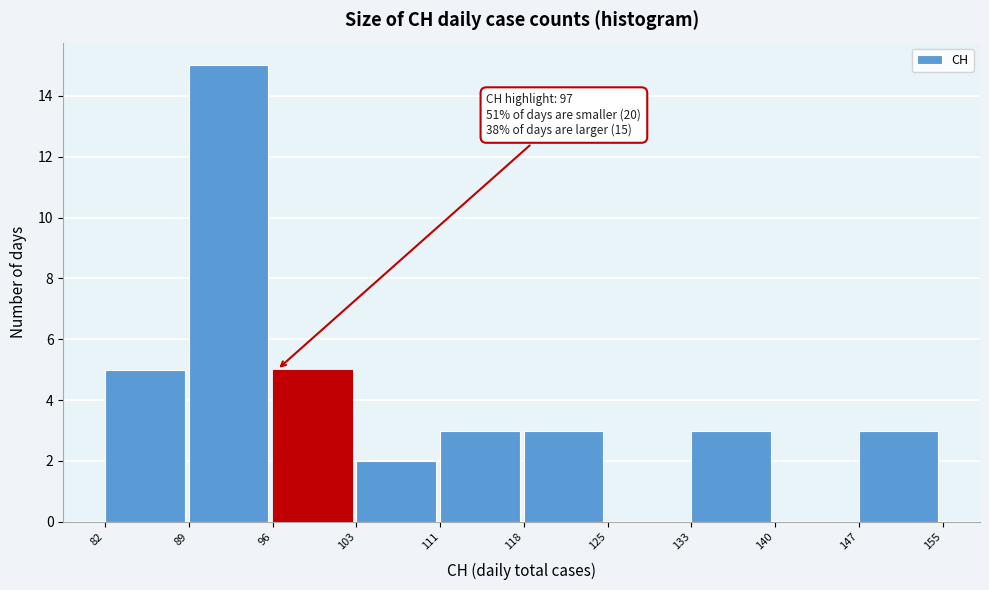

Reading left to right, what are all the values shown in this chart?

82=5	89=15	96=5	103=2	111=3	118=3	125=0	133=3	140=0	147=3